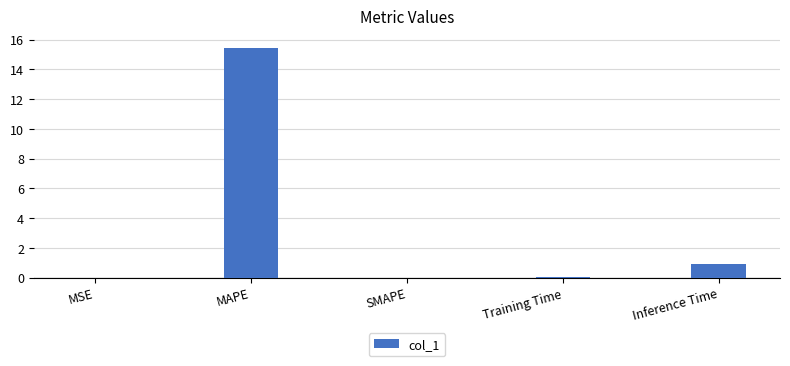

What is the sum of the values at MAPE and MSE?

15.5